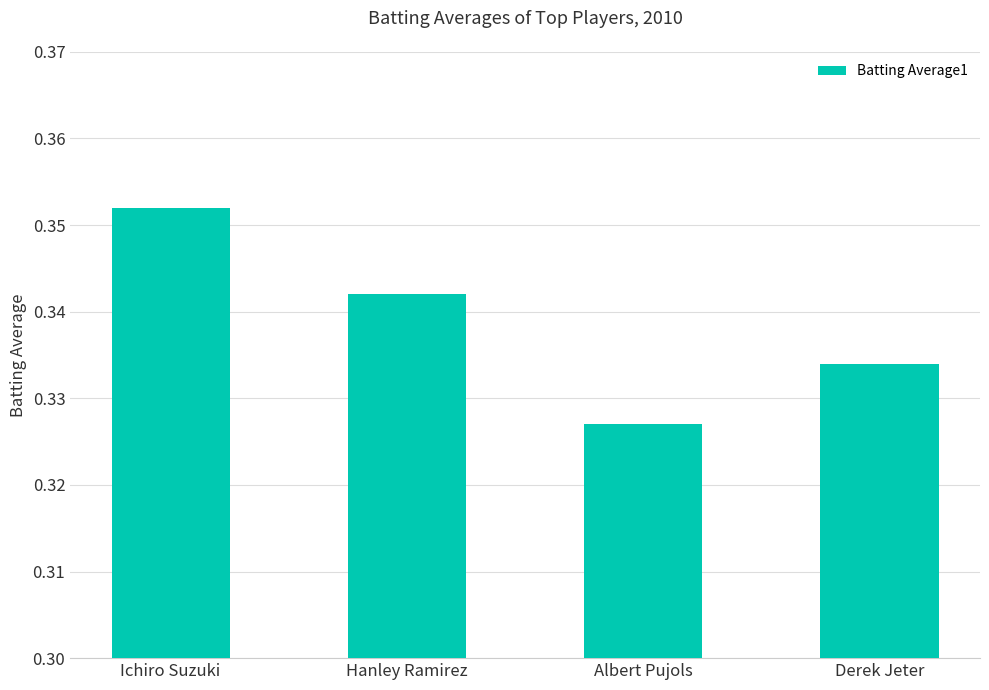

How many values are between 0 and 1?

4